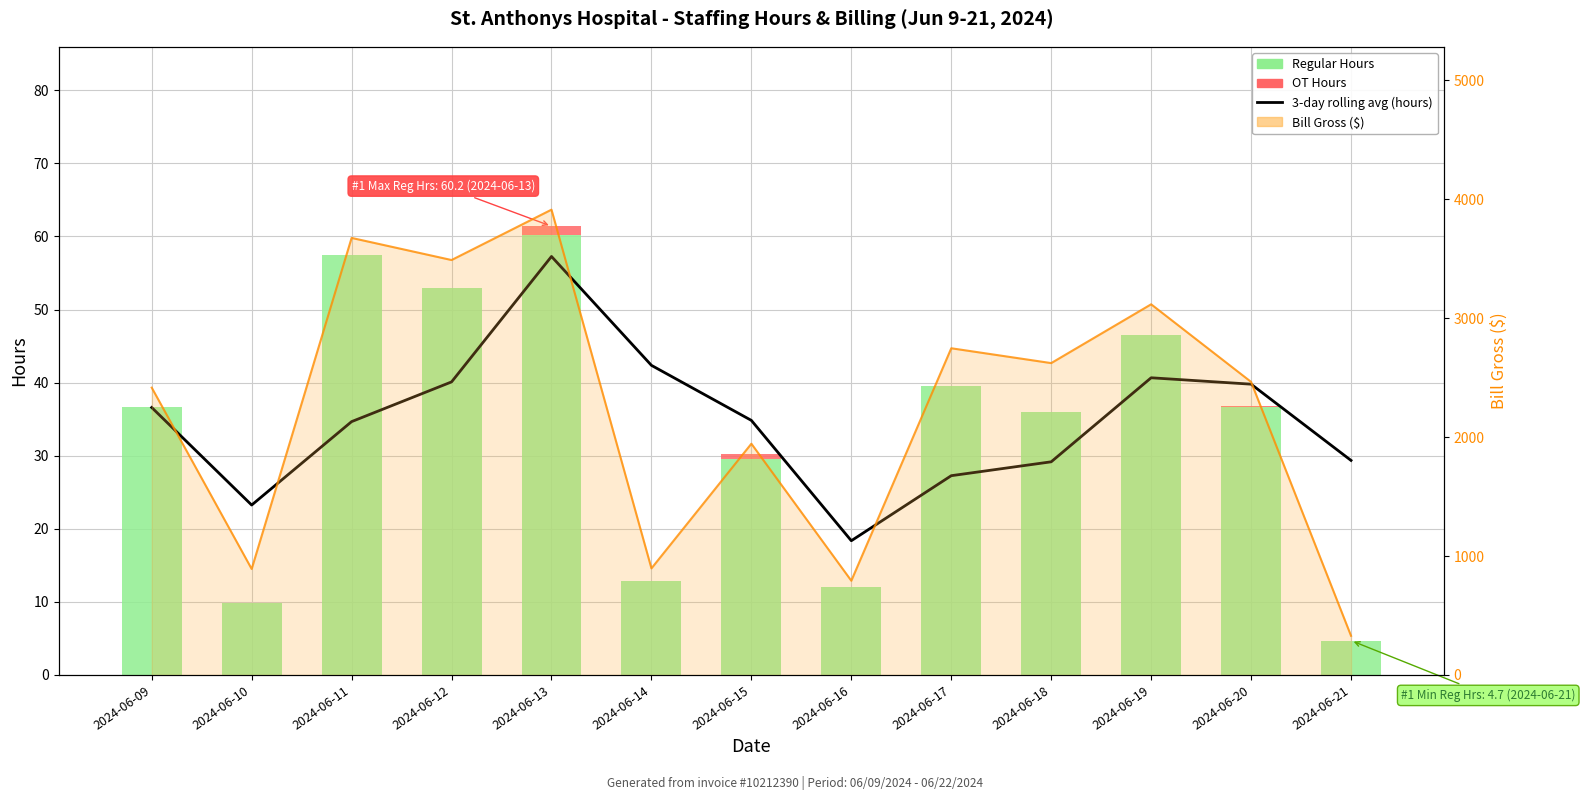

At which category is the sum across all series the highest?

2024-06-13